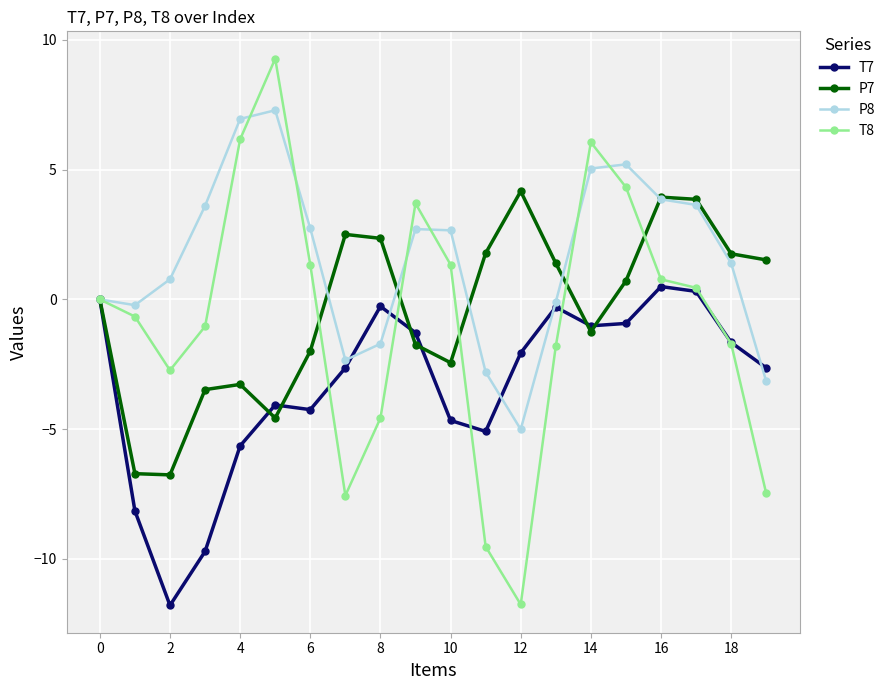

List the series in order of their peak value, lowest first.

T7, P7, P8, T8